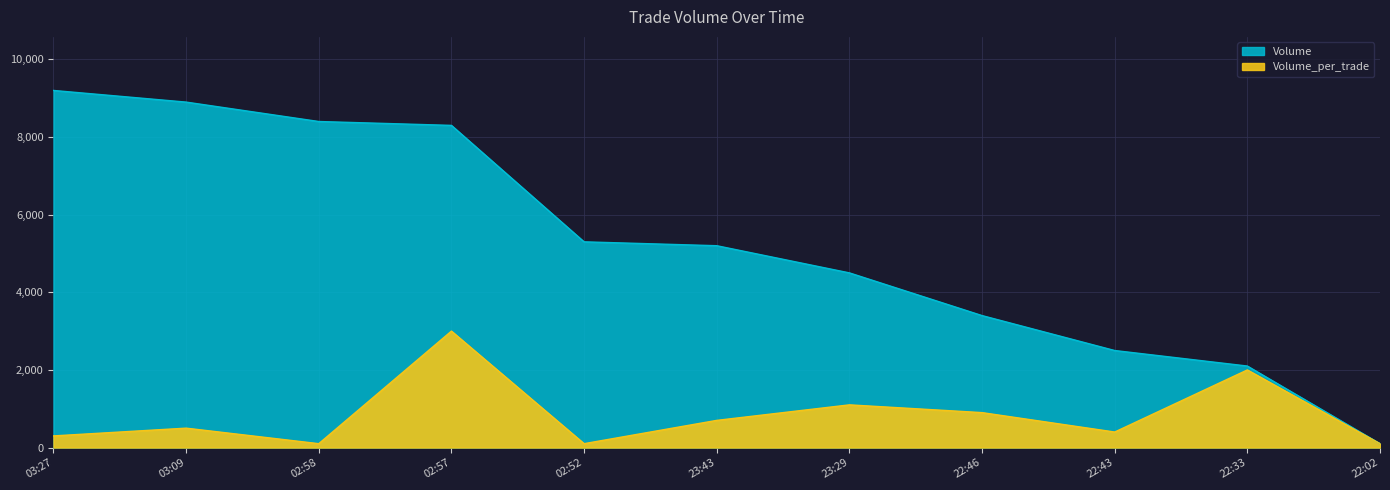

Reading left to right, transcribe all the data shown in this chart.

Volume: 03:27=9200	03:09=8900	02:58=8400	02:57=8300	02:52=5300	23:43=5200	23:29=4500	22:46=3400	22:43=2500	22:33=2100	22:02=100
Volume_per_trade: 03:27=300	03:09=500	02:58=100	02:57=3000	02:52=100	23:43=700	23:29=1100	22:46=900	22:43=400	22:33=2000	22:02=100